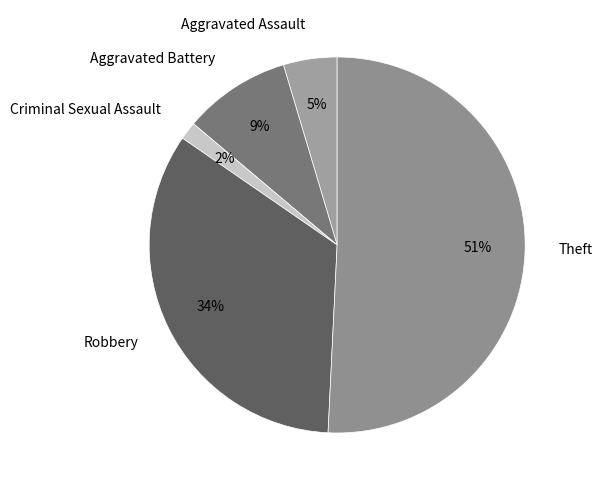

Rank the categories by value from highest to lowest.

Theft, Robbery, Aggravated Battery, Aggravated Assault, Criminal Sexual Assault